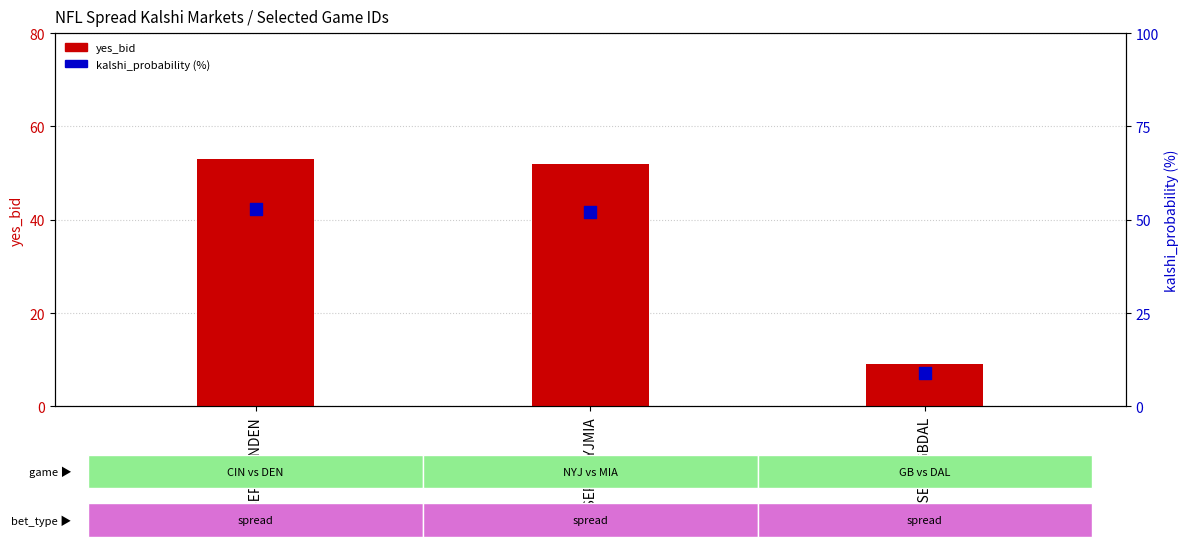

Which series contains the lowest Y value?

yes_bid